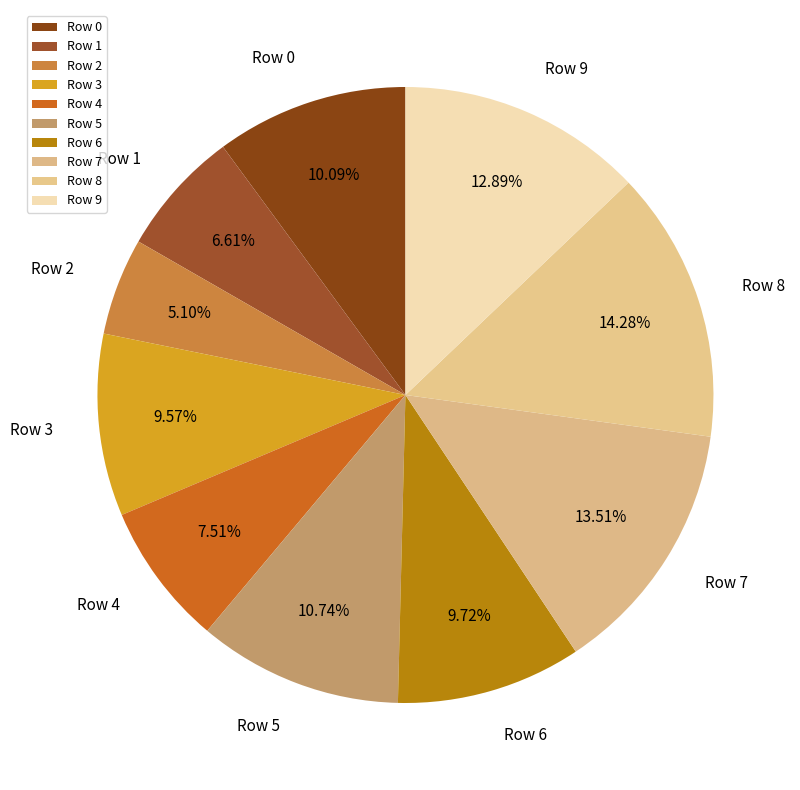

Between Row 3 and Row 1, which is larger?

Row 3